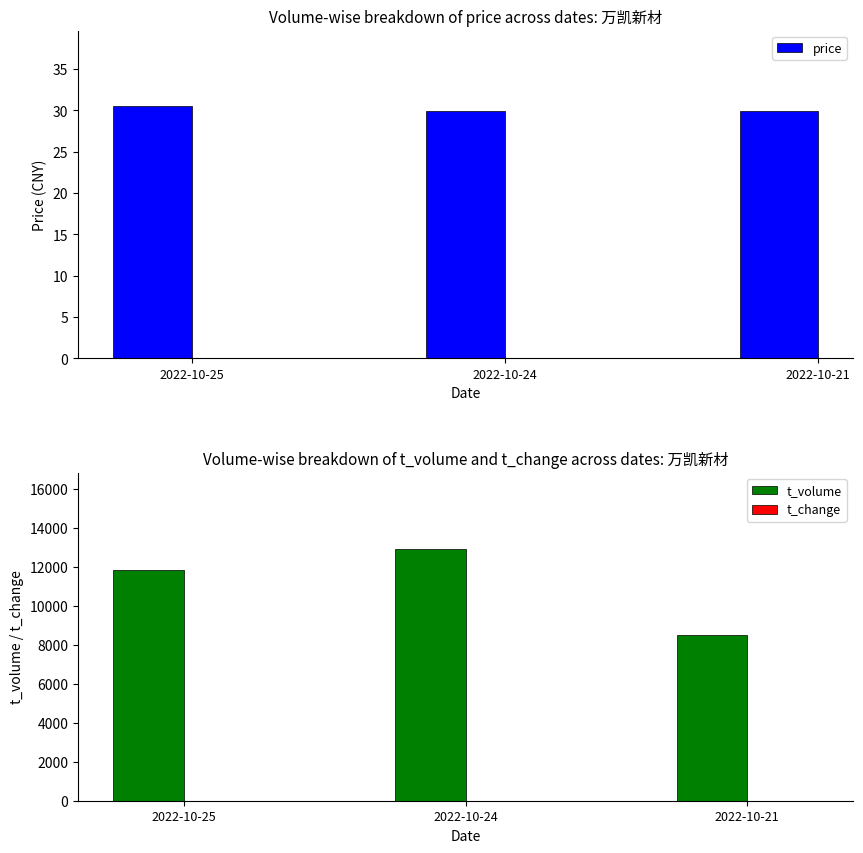

What is the smallest value displayed?

3.8